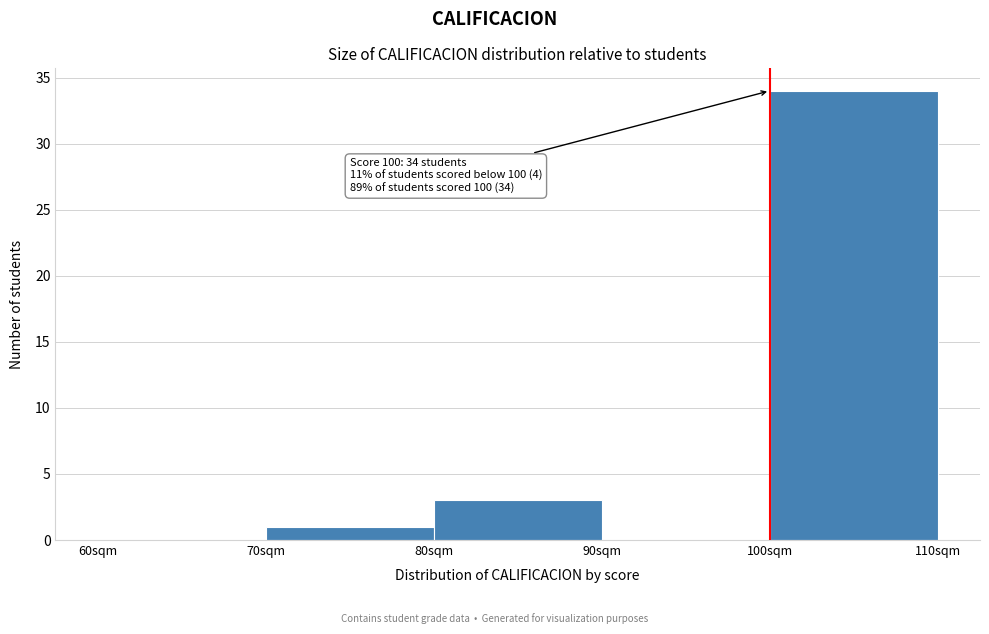

Over which range of the x-axis is the bar tallest?

100 to 110